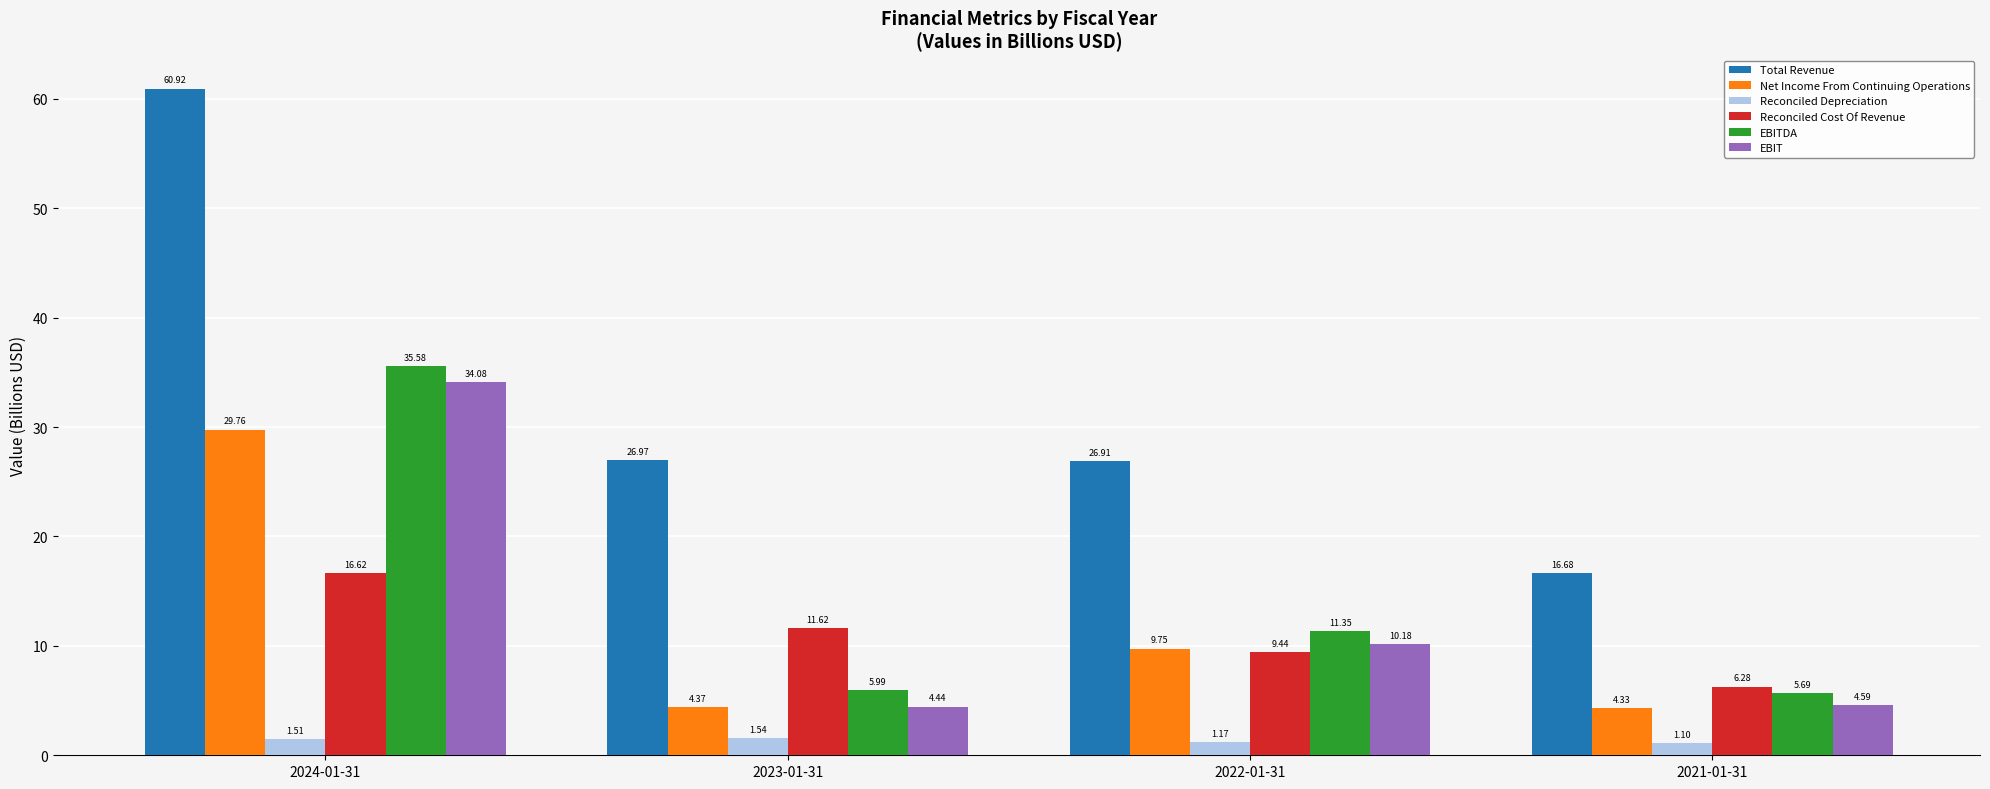

What is the average value of the Total Revenue series?

32.9